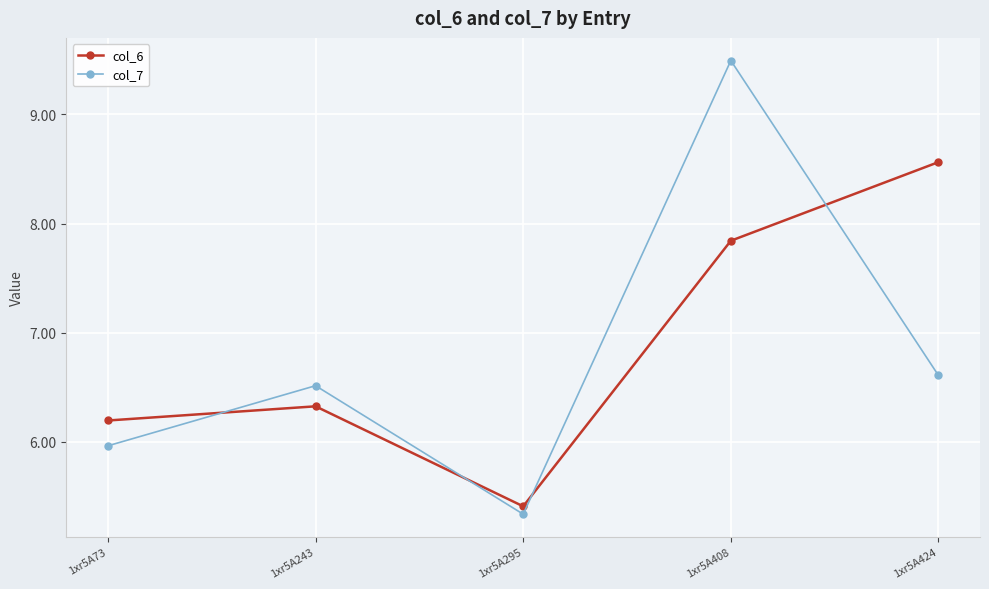

Rank the categories by col_7 value from highest to lowest.

1xr5A408, 1xr5A424, 1xr5A243, 1xr5A73, 1xr5A295